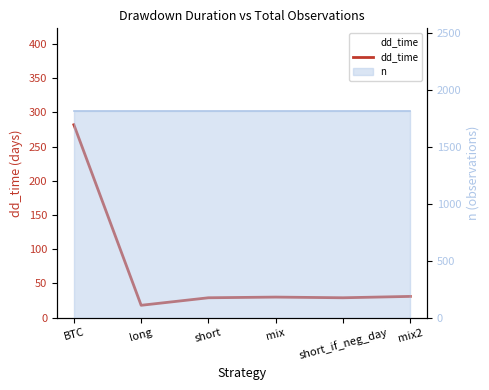

List the labels in order of value, smallest first.

long, short, short_if_neg_day, mix, mix2, BTC